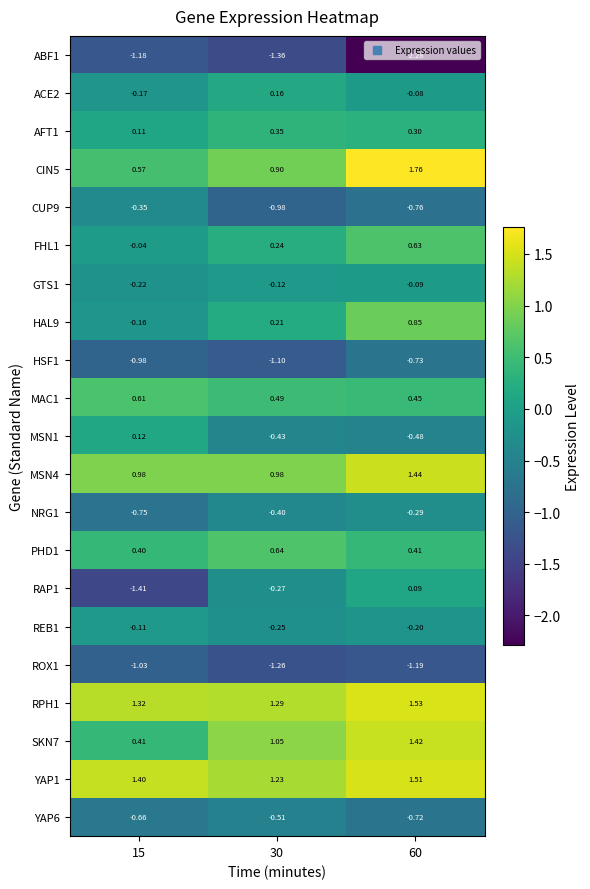

Is the value of ACE2 at 30 greater than the value of MSN4 at 15?

No